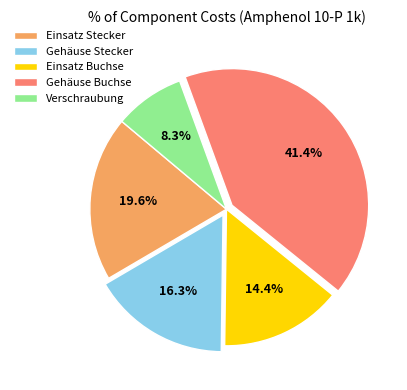

Does any single category account for the majority?

No